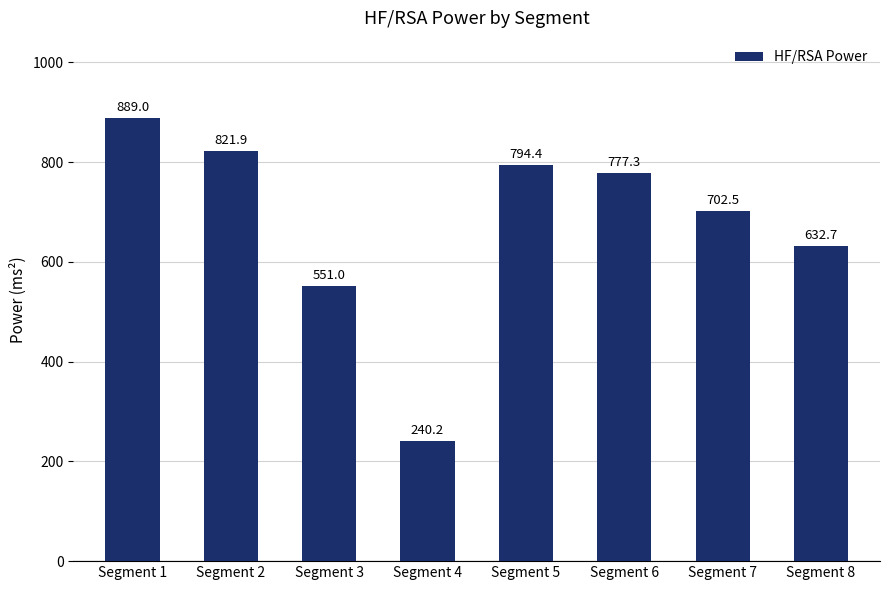

How many series are shown in this chart?

1